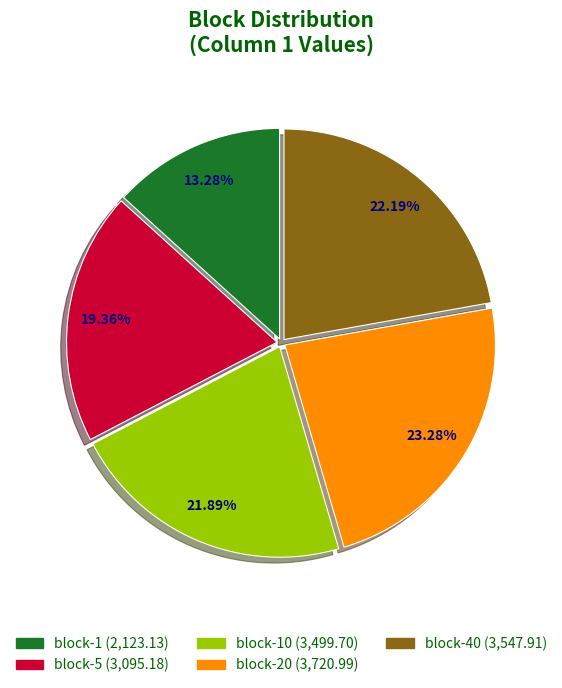

Is there a majority slice in this chart?

No